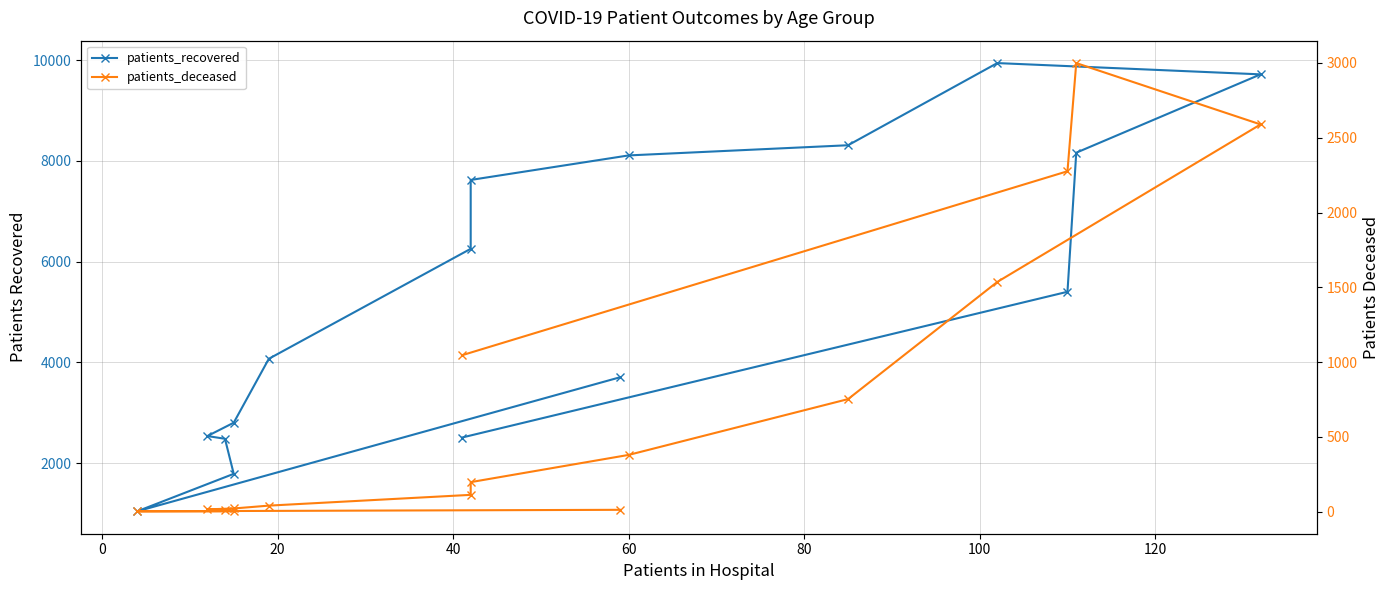

True or false: patients_deceased has more than 2 interior local peaks.

False